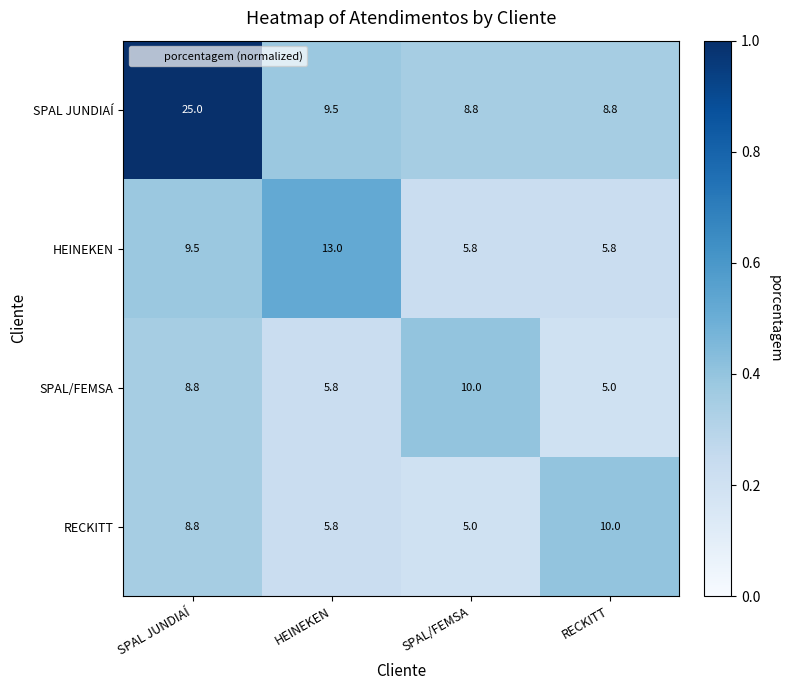

Reading left to right, what are all the values shown in this chart?

SPAL JUNDIAÍ: SPAL JUNDIAÍ=25.0	HEINEKEN=9.5	SPAL/FEMSA=8.8	RECKITT=8.8
HEINEKEN: SPAL JUNDIAÍ=9.5	HEINEKEN=13.0	SPAL/FEMSA=5.8	RECKITT=5.8
SPAL/FEMSA: SPAL JUNDIAÍ=8.8	HEINEKEN=5.8	SPAL/FEMSA=10.0	RECKITT=5.0
RECKITT: SPAL JUNDIAÍ=8.8	HEINEKEN=5.8	SPAL/FEMSA=5.0	RECKITT=10.0